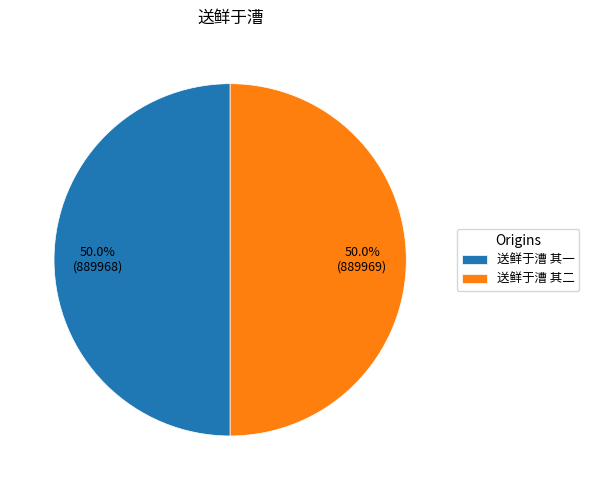

What percentage do 送鲜于漕 其一 and 送鲜于漕 其二 together represent?

100.0%